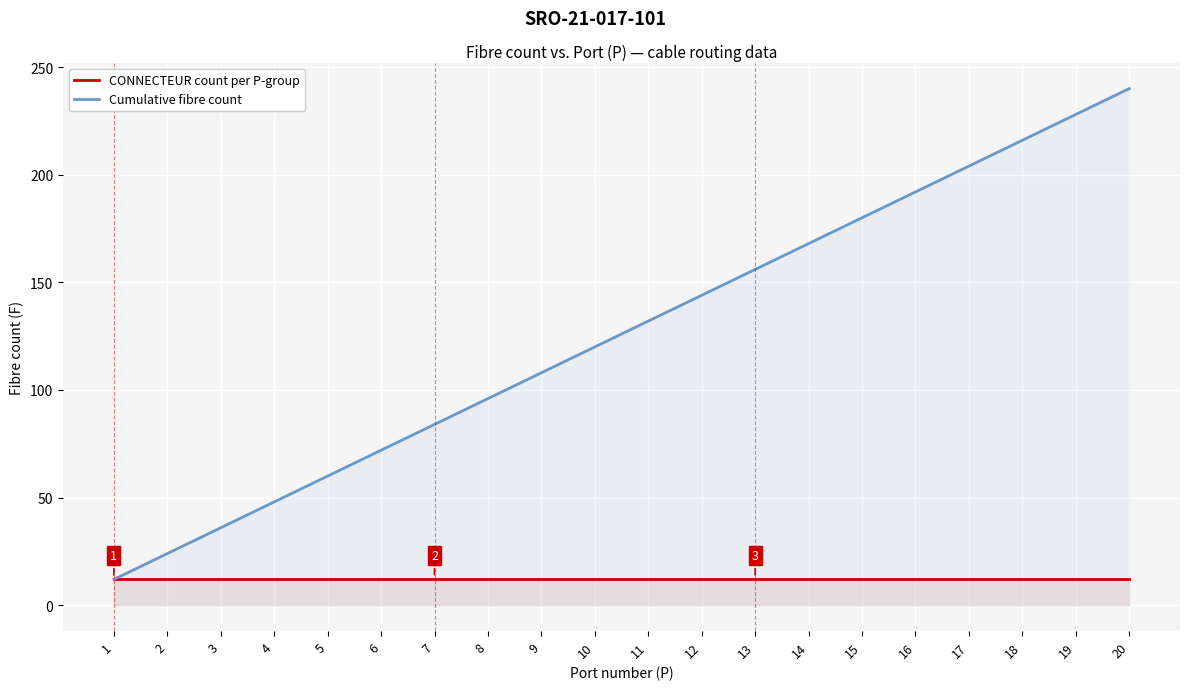

What is the difference between the maximum and minimum values in the Cumulative fibre count series?

228